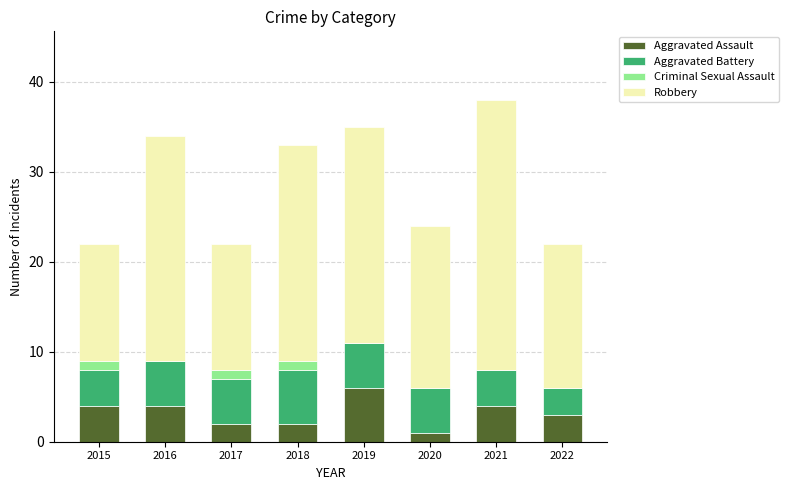

The value of Aggravated Assault at 2022 is 1. True or false?

False